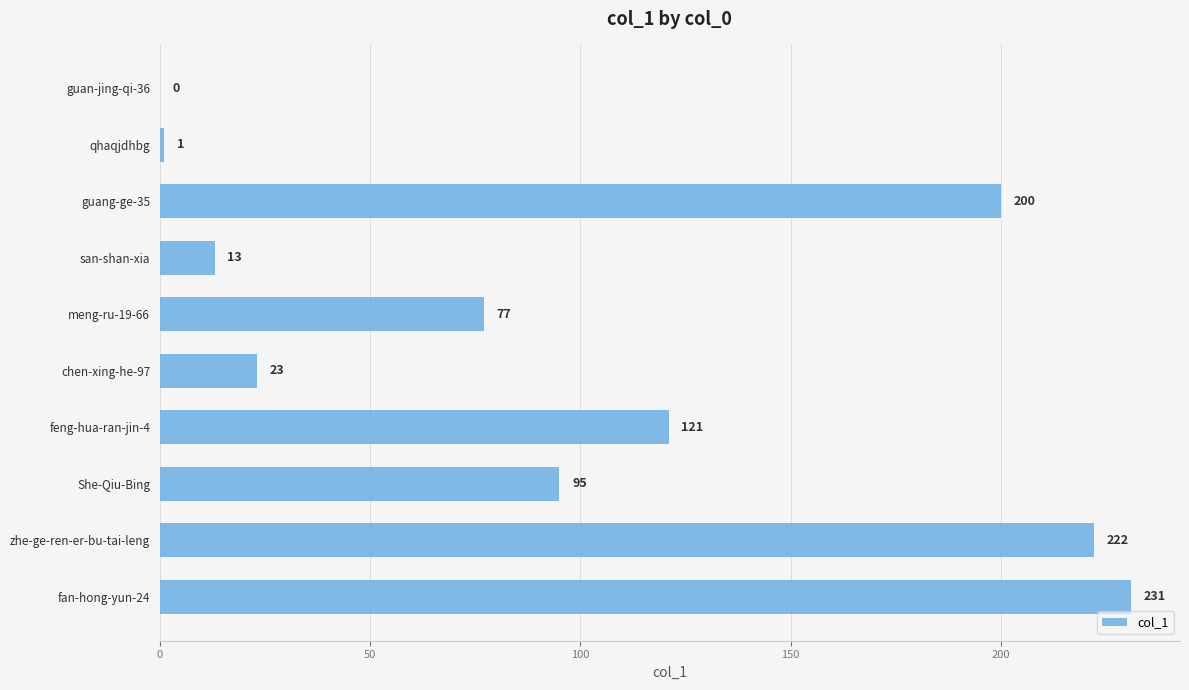

True or false: the data shows 231 at fan-hong-yun-24.

True